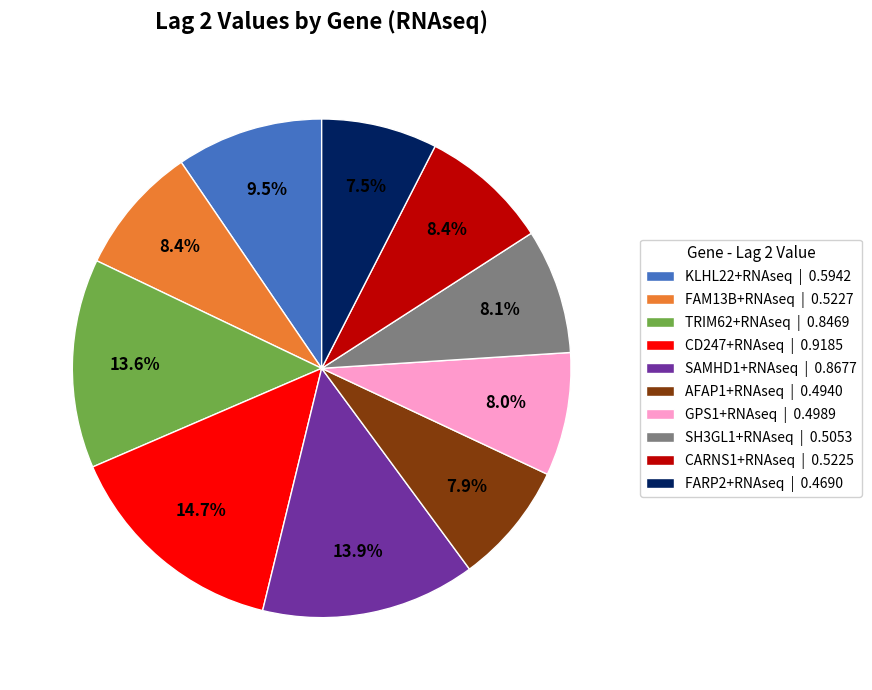

Which has a higher value, SAMHD1+RNAseq | 0.8677 or AFAP1+RNAseq | 0.4940?

SAMHD1+RNAseq | 0.8677